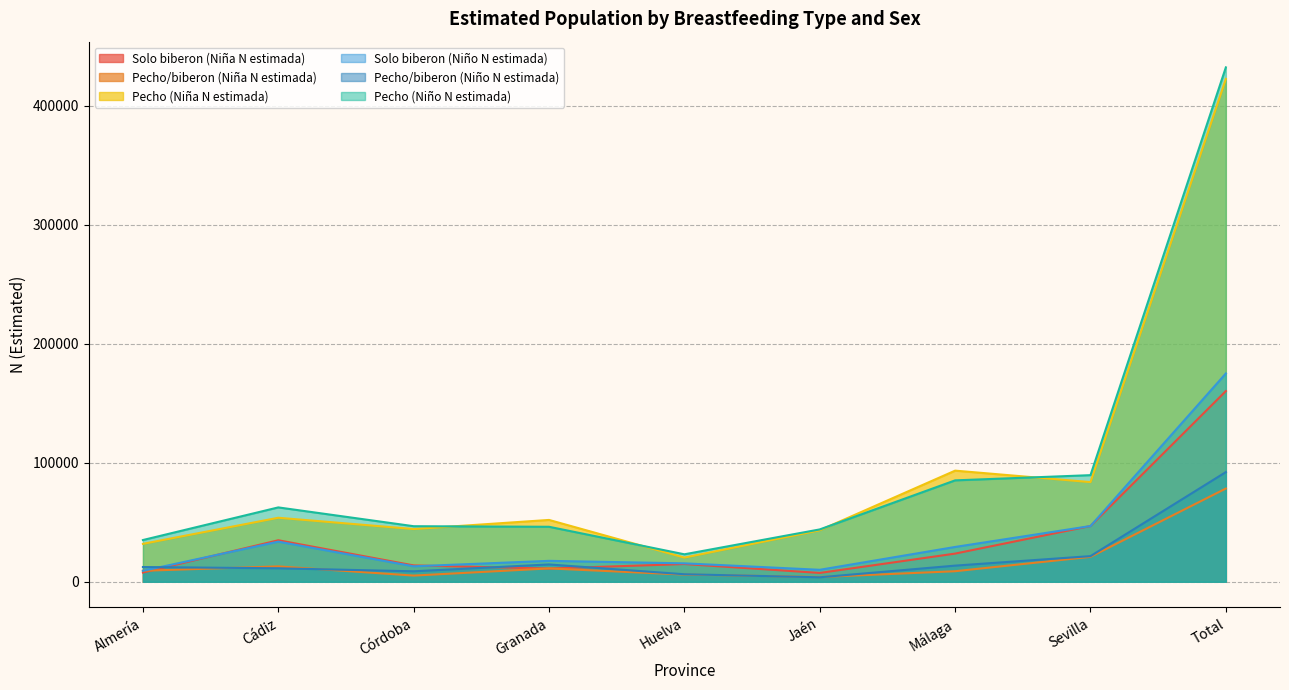

True or false: Pecho (Niña N estimada) has a value of 217329 at Total.

False